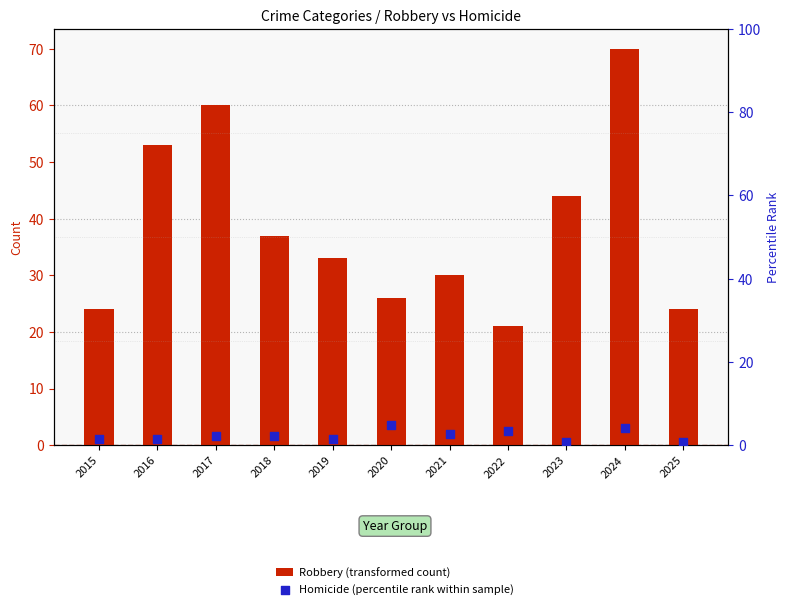

What are all the series names shown in the legend?

Robbery (transformed count), Homicide (percentile rank within sample)